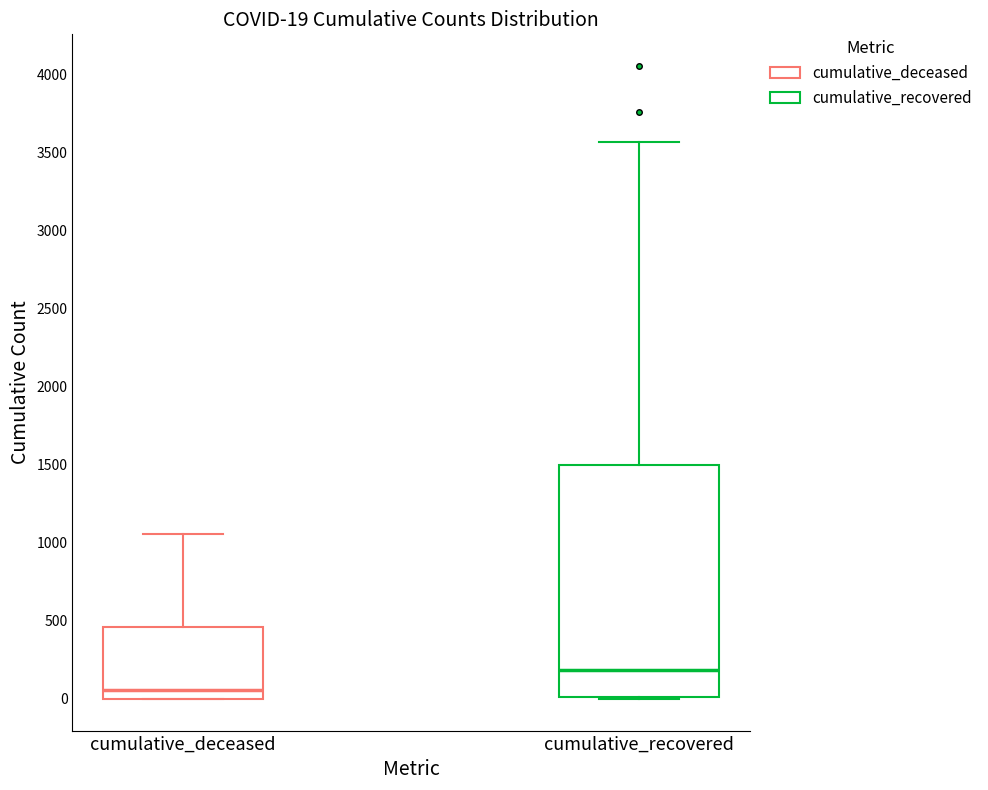

Which box has the lowest median line?

cumulative_deceased